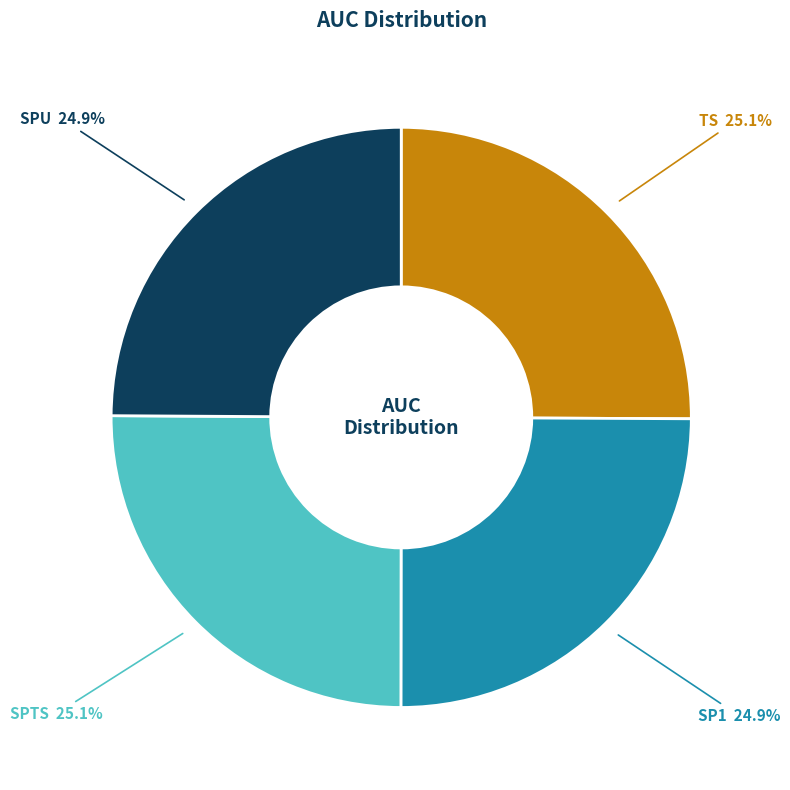

True or false: SPU accounts for 25% of the total.

True